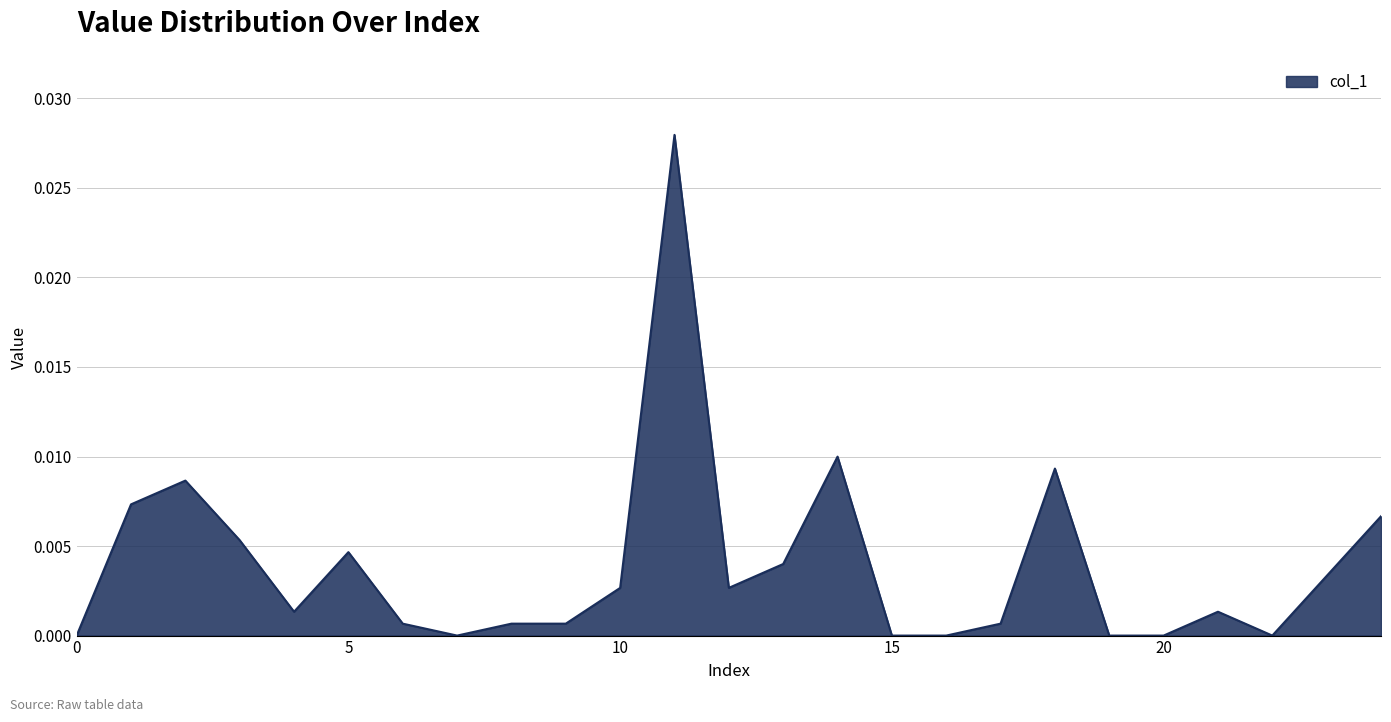

How many interior local valleys (lower than both neighbors) does the data have?

4